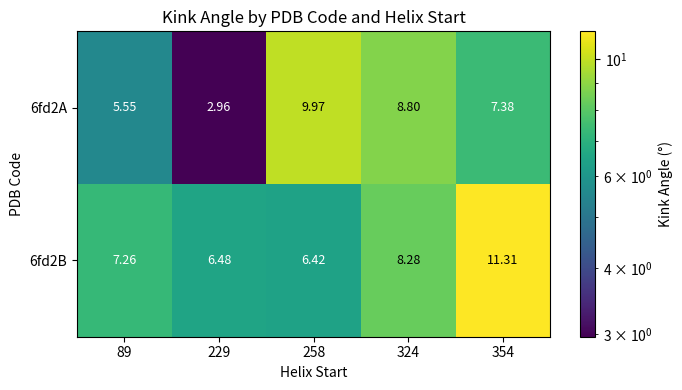

Count the number of categories in the chart.

5